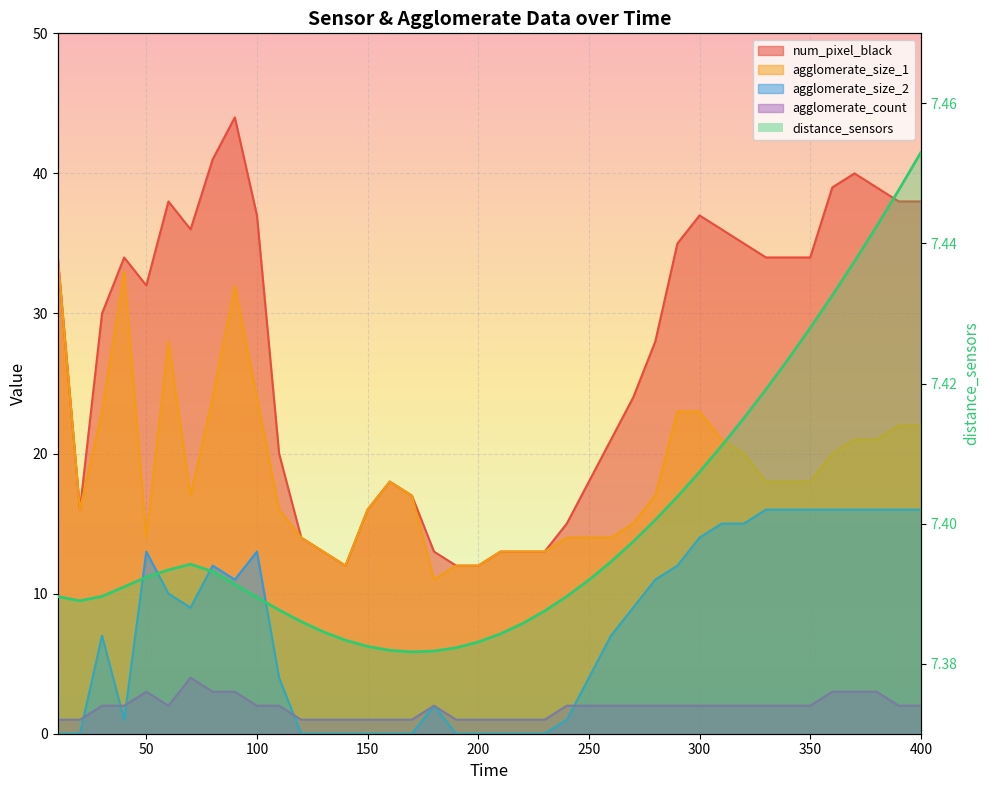

At which category does agglomerate_count reach its first local peak?

50